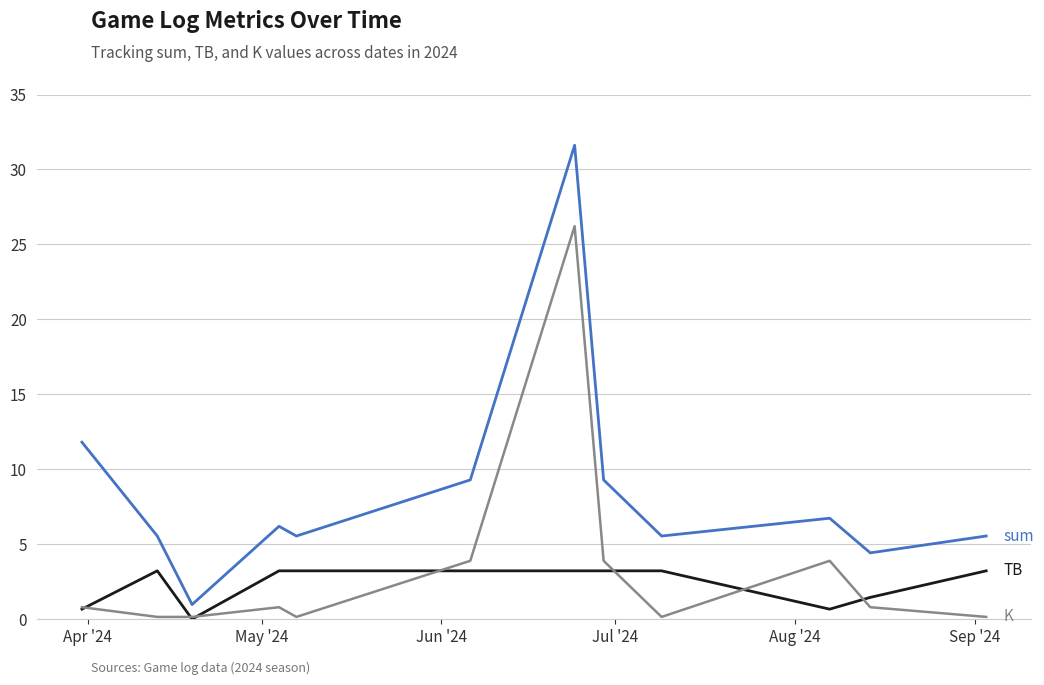

Does the chart display data point markers on the line(s)?

No